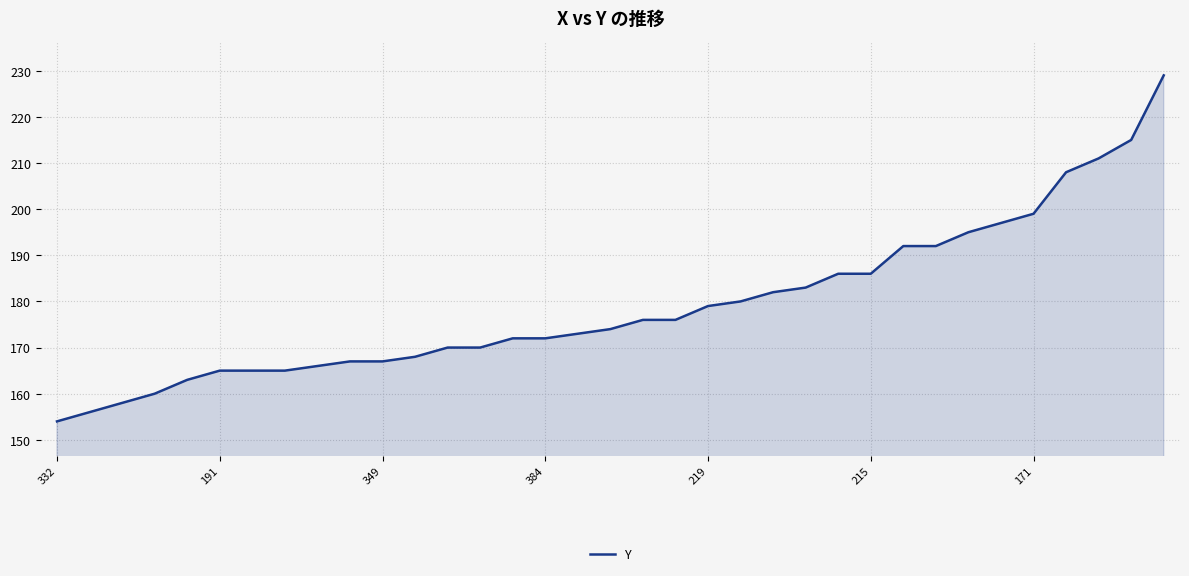

What is the difference between the maximum and minimum values?

75